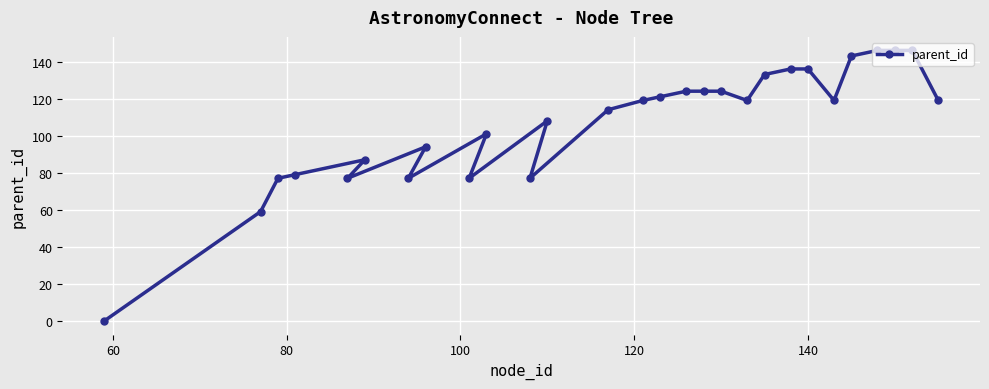

What is the difference between the maximum and minimum values?

146